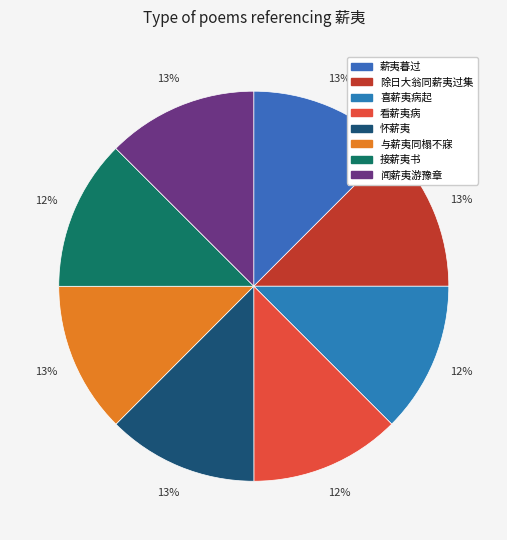

Which has a higher value, 除日大翁同薪夷过集 or 闻薪夷游豫章?

闻薪夷游豫章